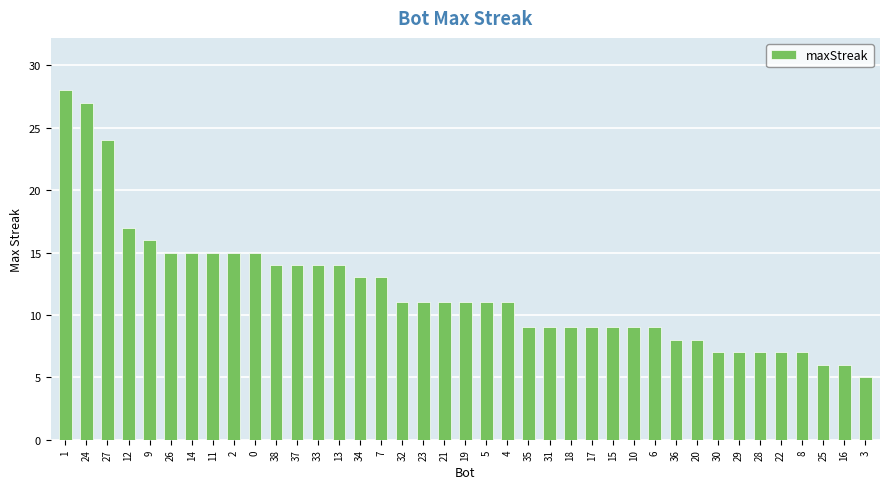

How many categories are shown in the chart?

39